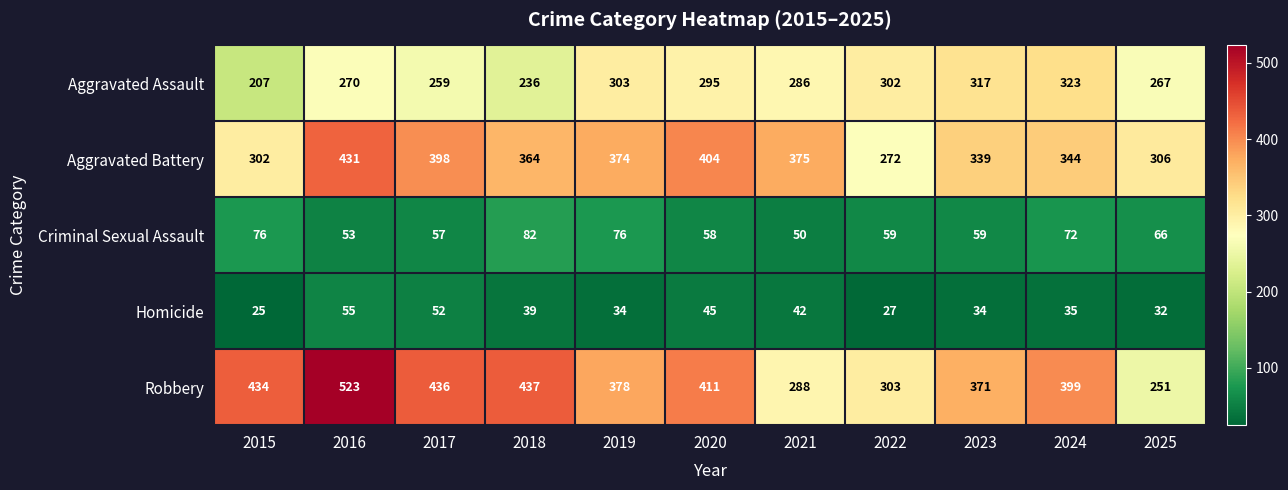

At how many categories does at least one series exceed 467?

1